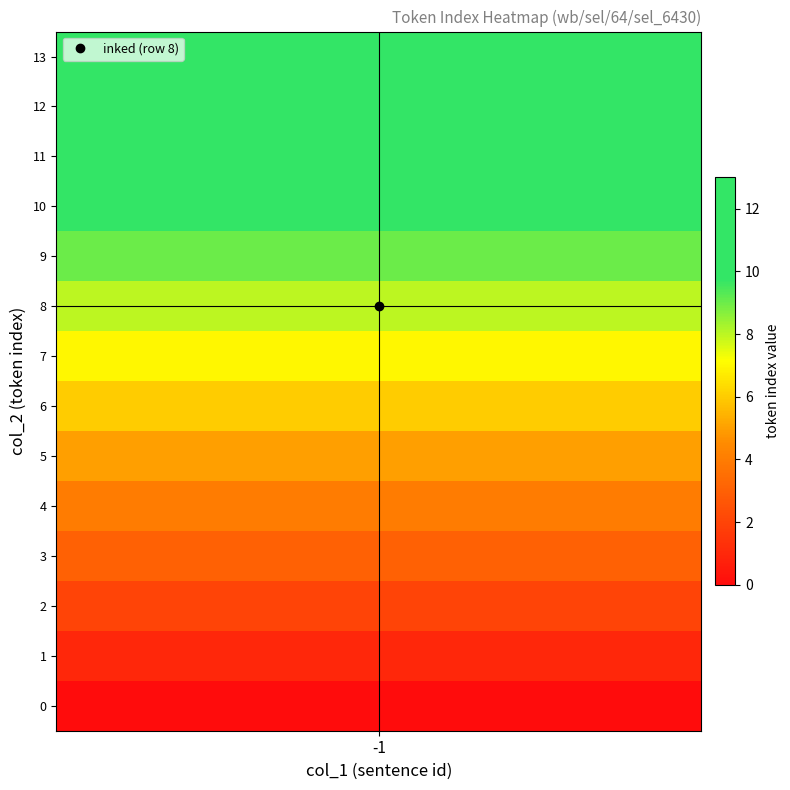

Which has a higher value, 6 or 2?

6